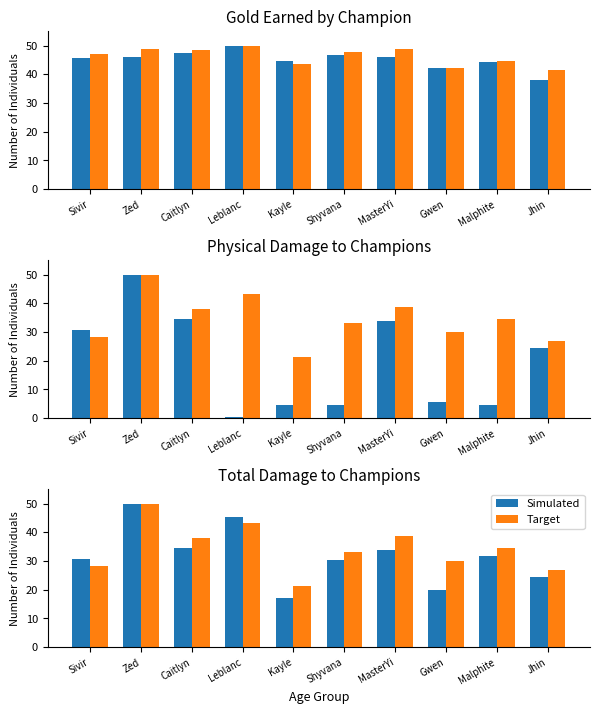

Is it true that Target equals 28.4 at Sivir?

True